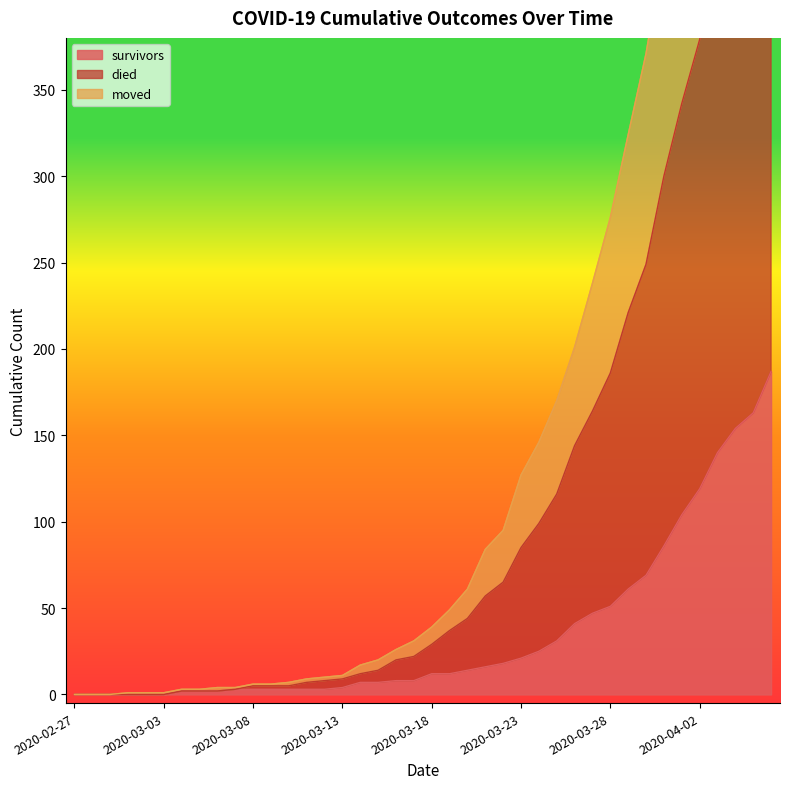

True or false: survivors has a value of 0 at 2020-02-27.

True